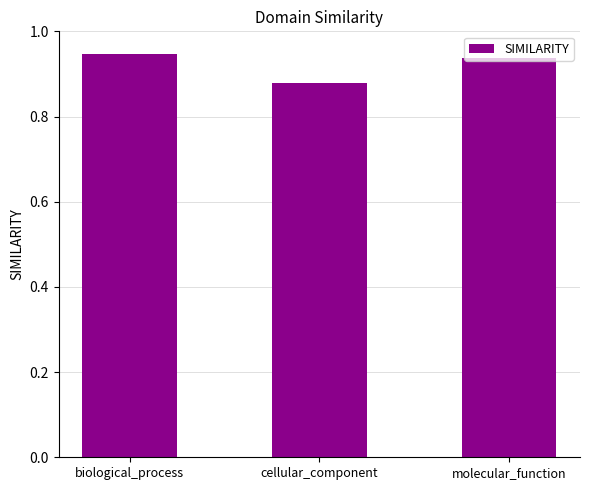

Which category has the highest value across all series?

biological_process